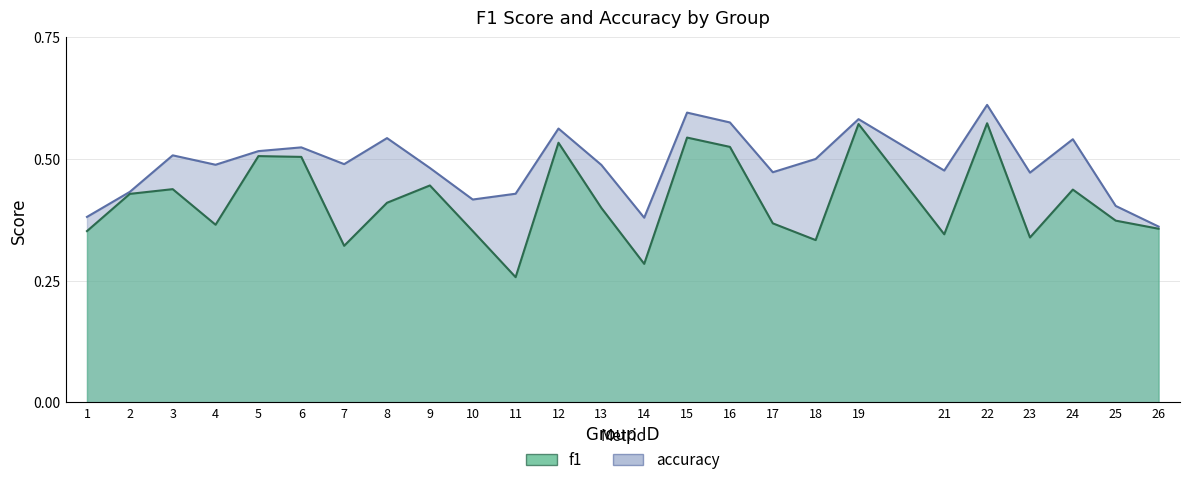

Which series has the largest total across all categories?

accuracy